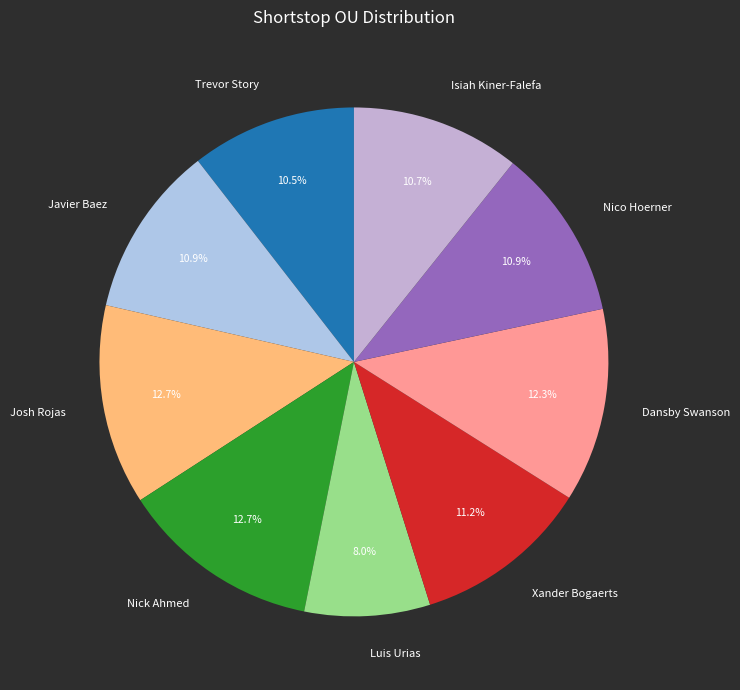

To the nearest percent, what is the difference between the largest and smallest slice percentages?

5%